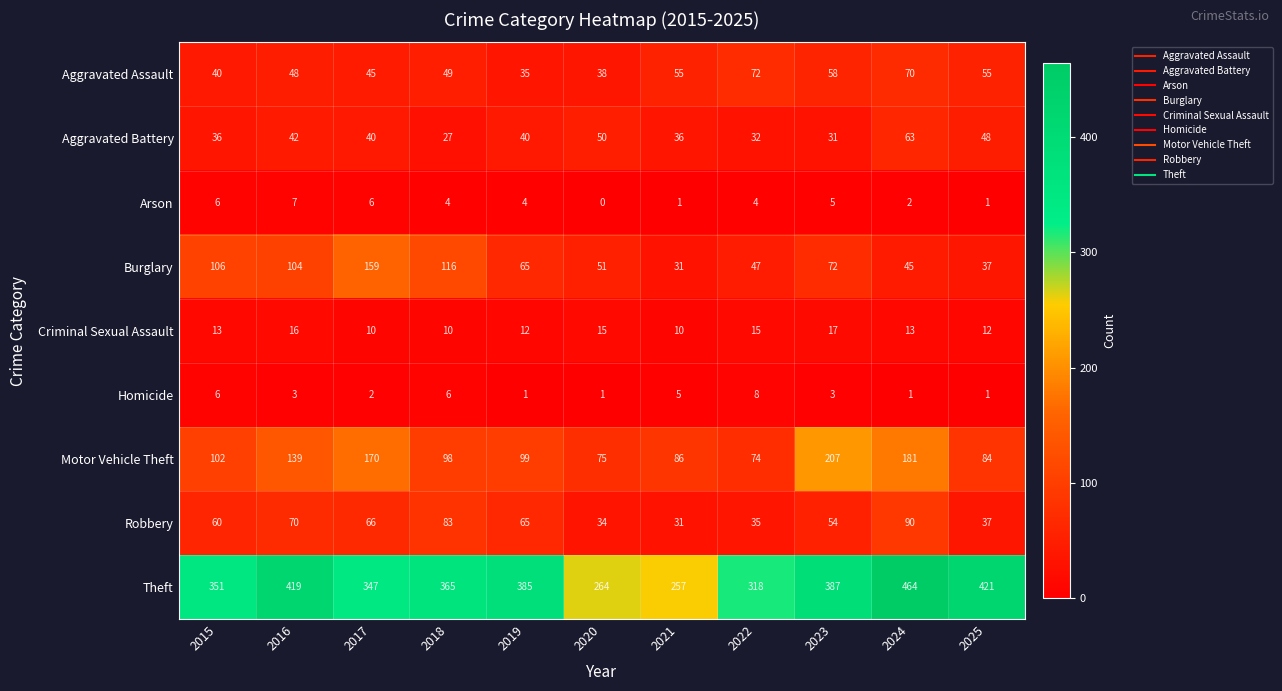

At which label does Motor Vehicle Theft reach its peak?

2023